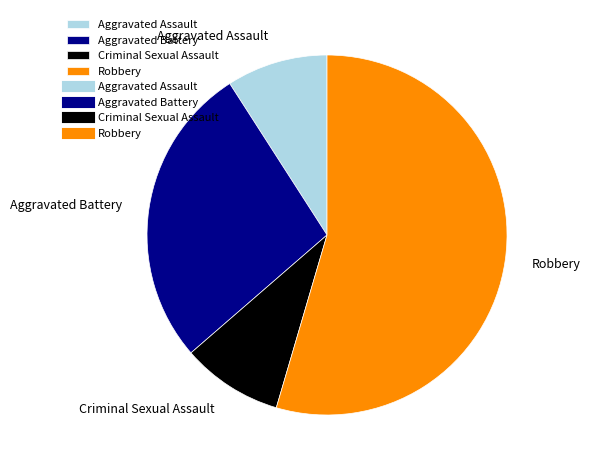

True or false: Aggravated Battery accounts for 27% of the total.

True